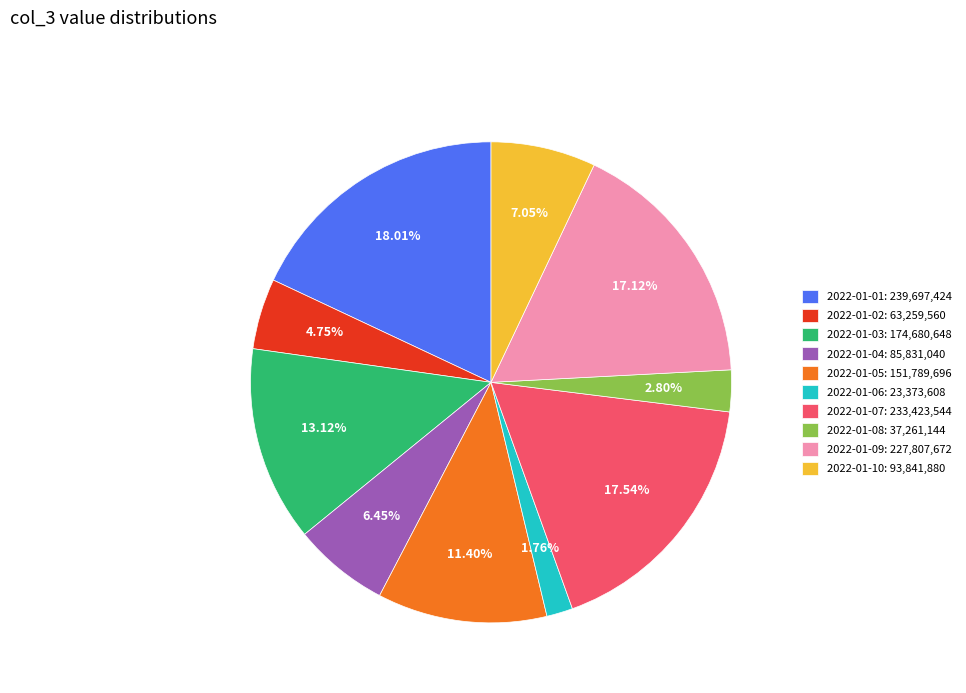

Is there any slice that represents more than half of the pie?

No